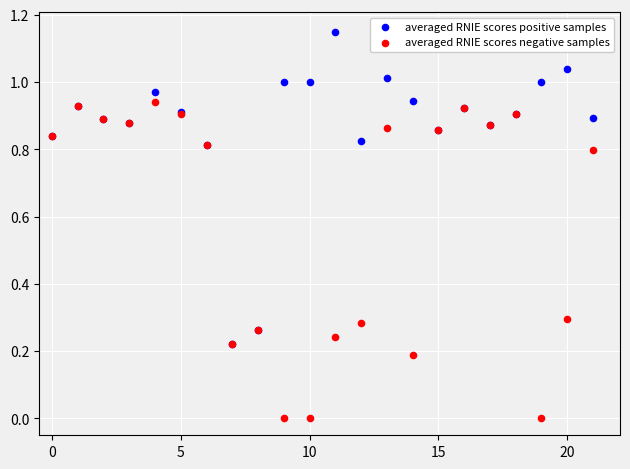

Which series contains the lowest Y value?

averaged RNIE scores negative samples